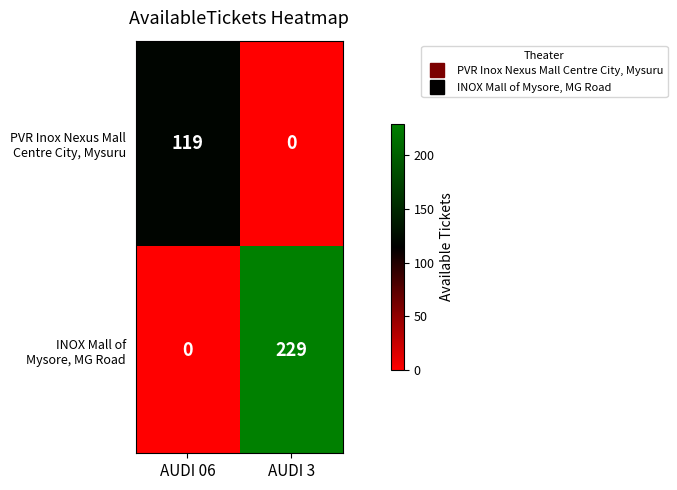

How many distinct data groups are displayed?

2